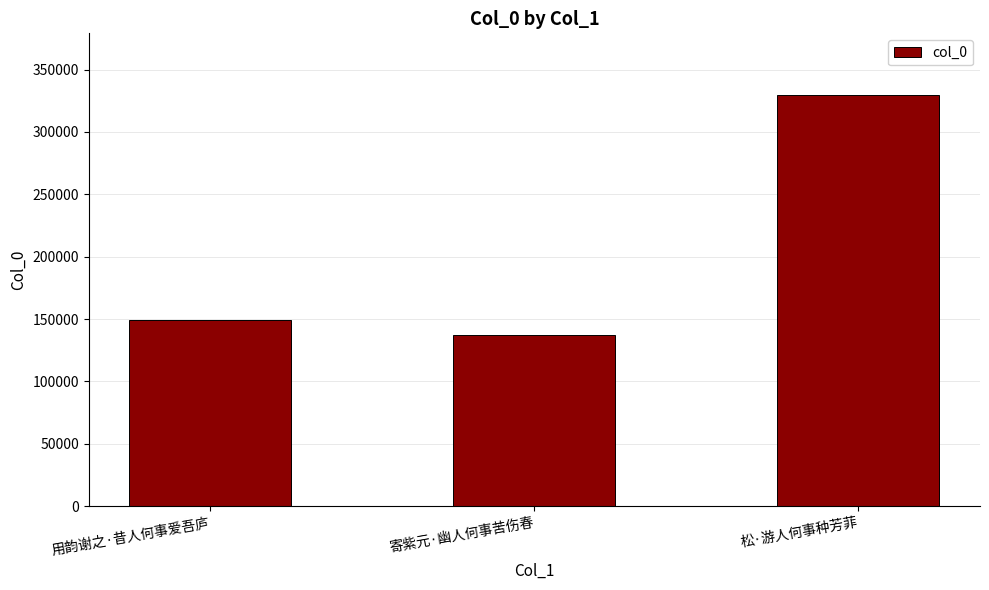

Reading left to right, list all the values displayed in this chart.

149355	136824	329606